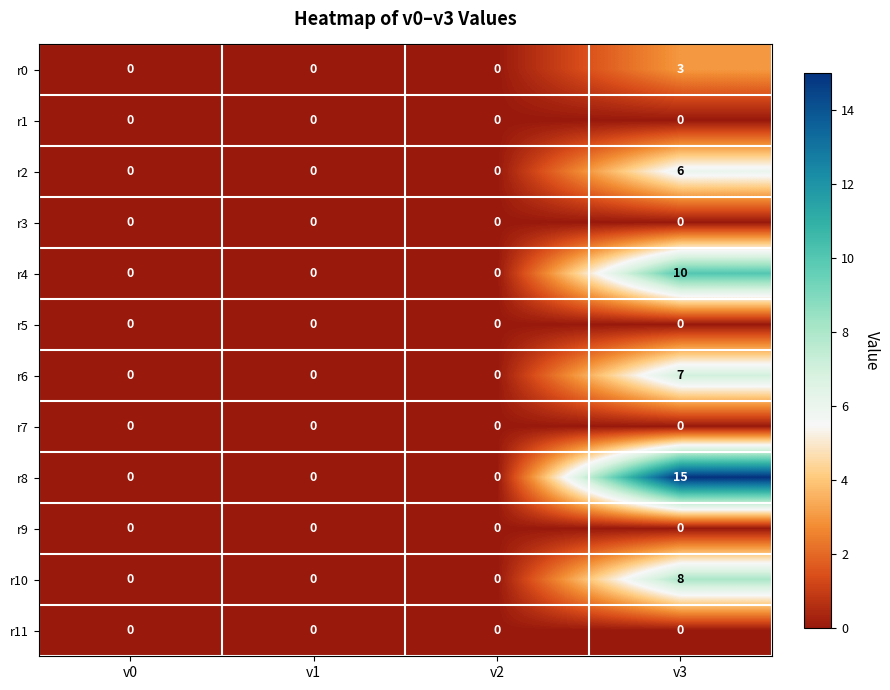

Which series changed the most between v1 and v3?

r8